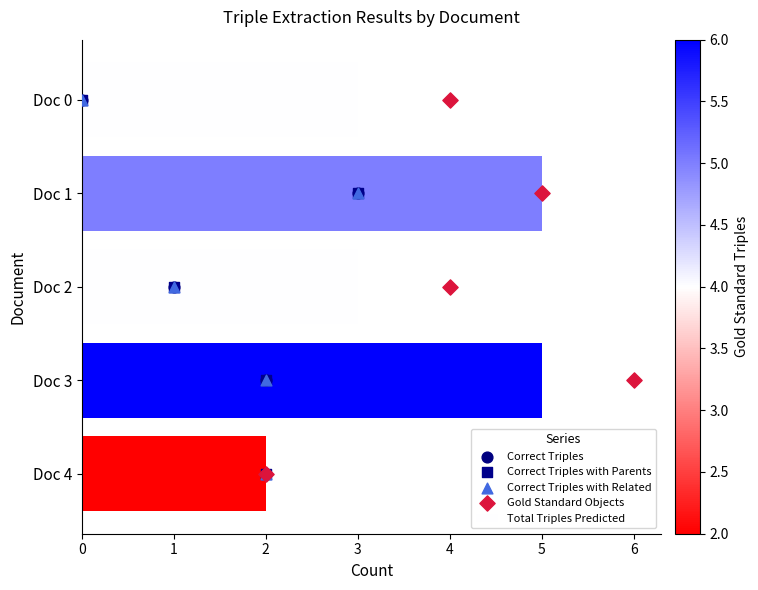

Which series reaches the minimum Y coordinate?

Correct Triples